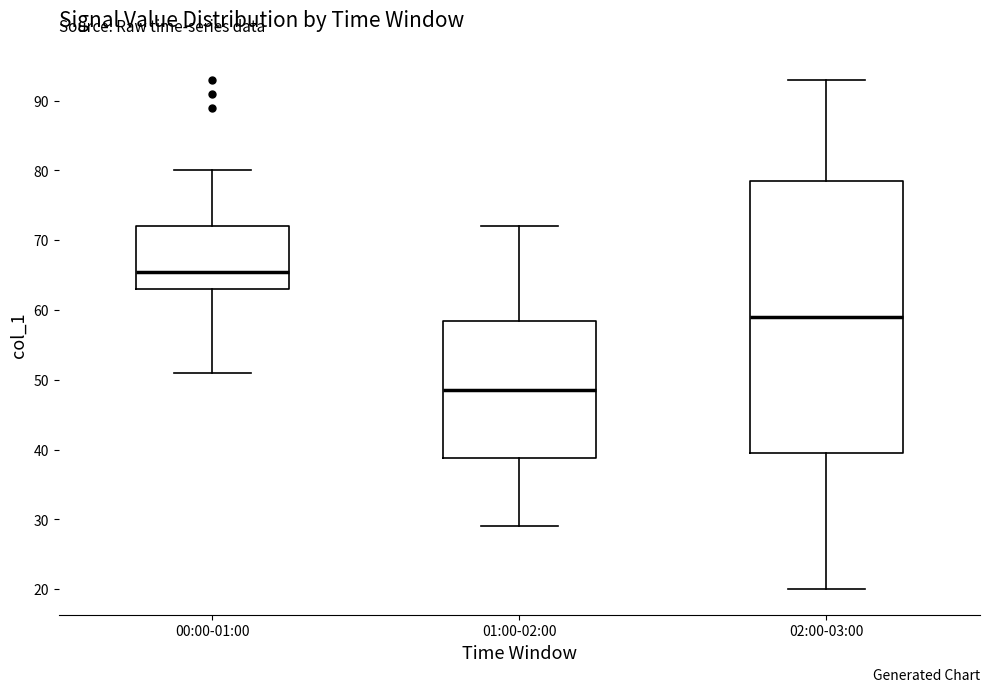

Comparing the boxes themselves (not the whiskers), which one is the tallest?

02:00-03:00